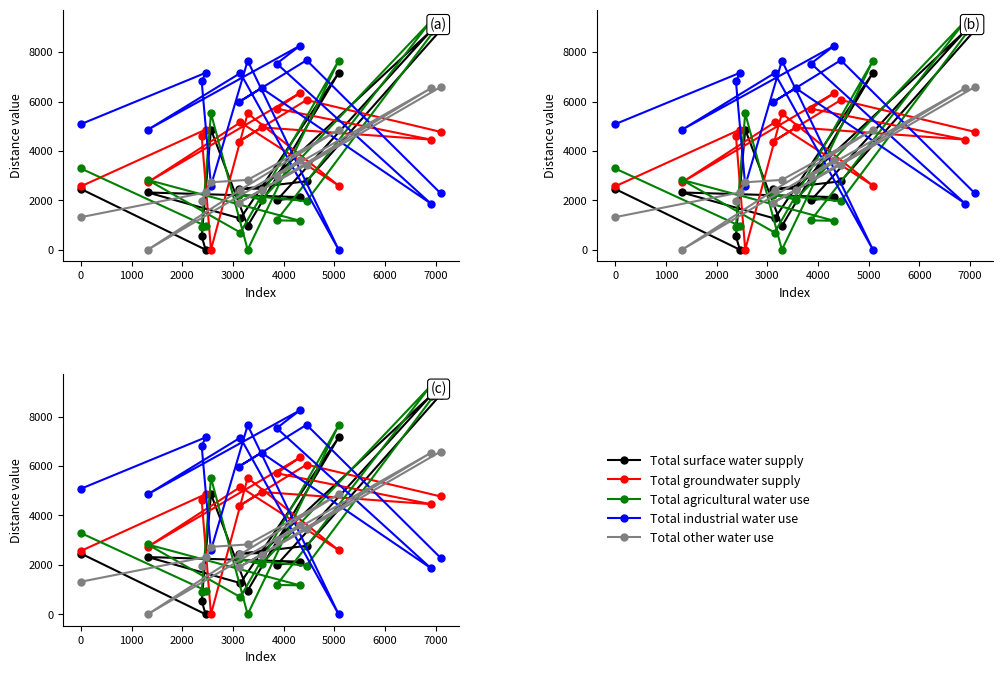

In Total industrial water use, how many points are higher than both neighbors (excluding endpoints)?

6